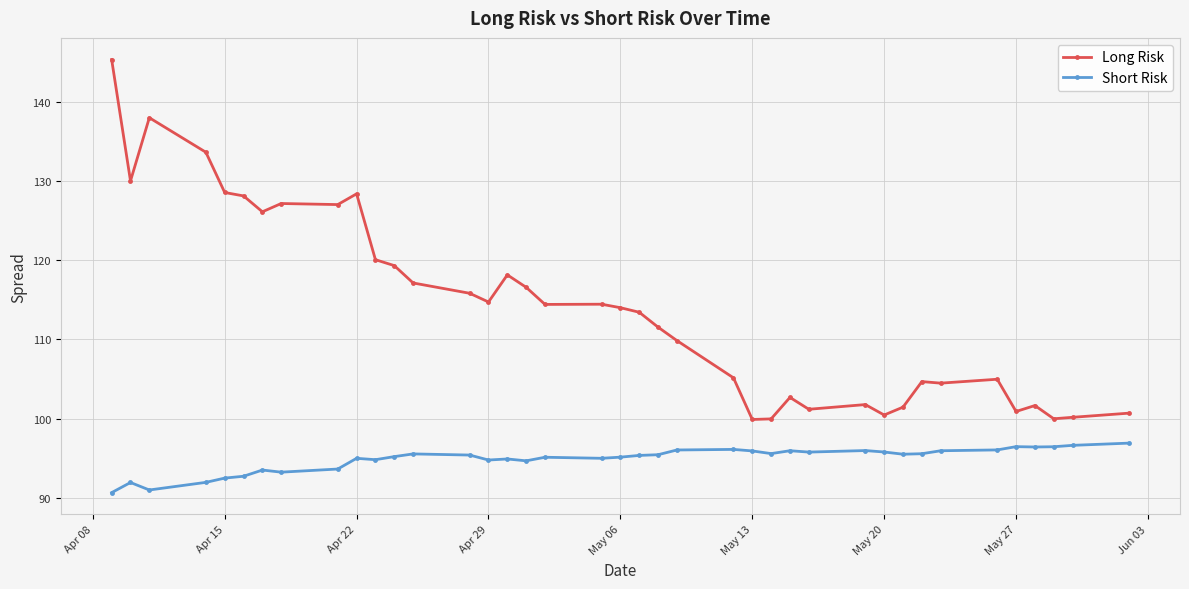

What is the value of the Short Risk point at the 24th from the left?

96.1